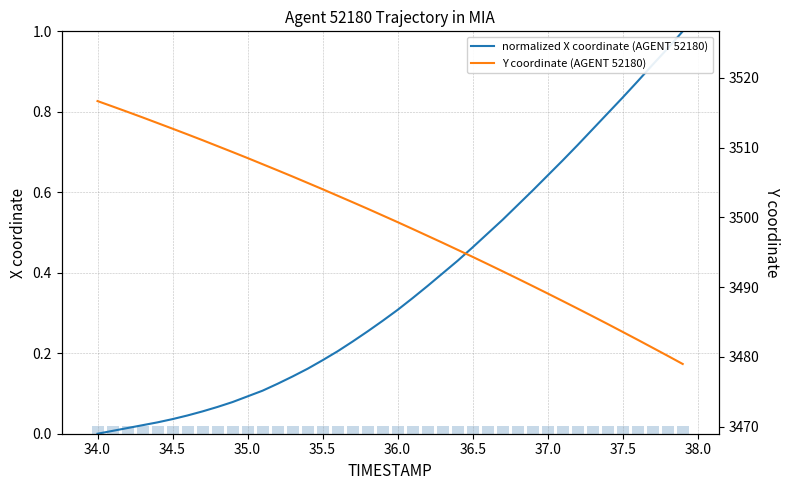

The value of normalized X coordinate (AGENT 52180) at 35.0 is 0.0. True or false?

False